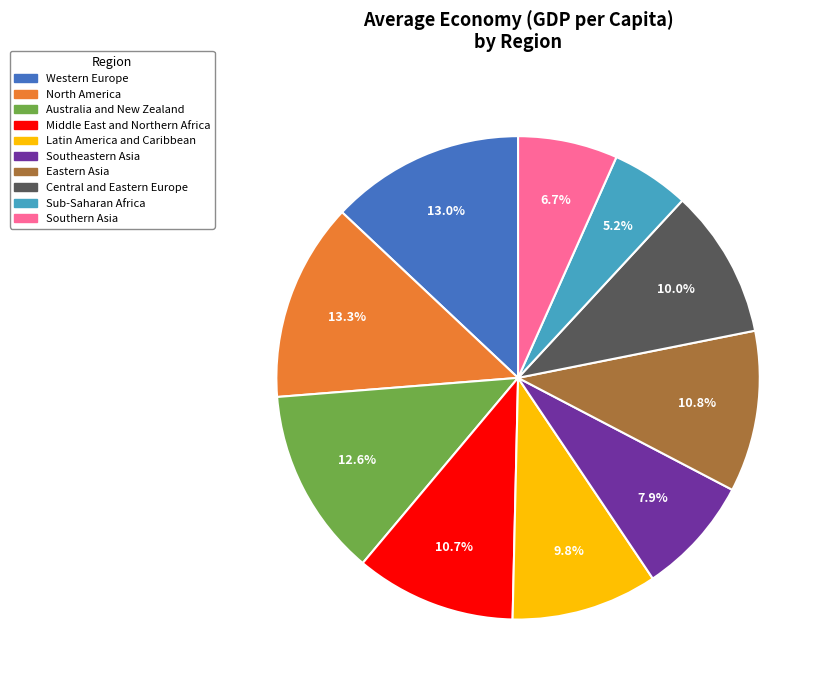

Combined, what portion of the pie is Sub-Saharan Africa and Southern Asia?

11.9%